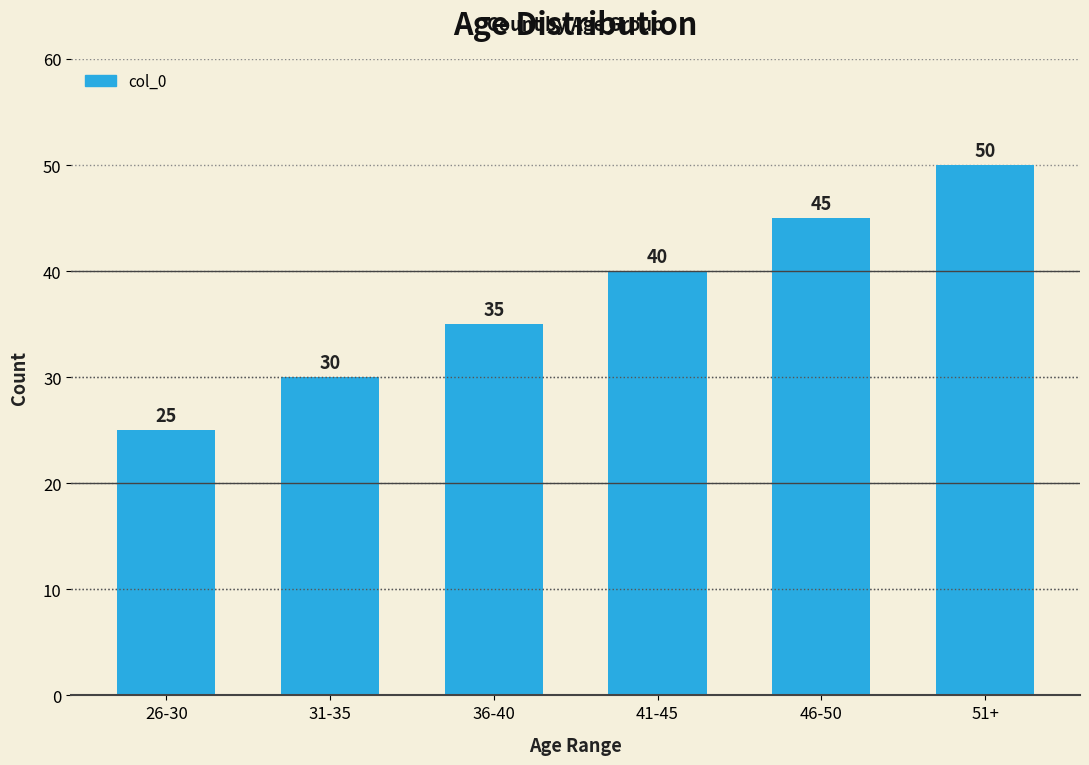

What is the sum of all values?

225